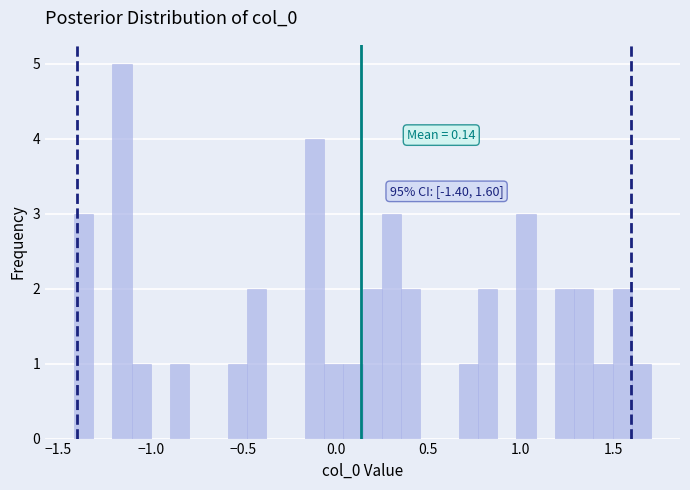

Read against the x-axis, roughly where is the centre of the tallest bar?

-1.15